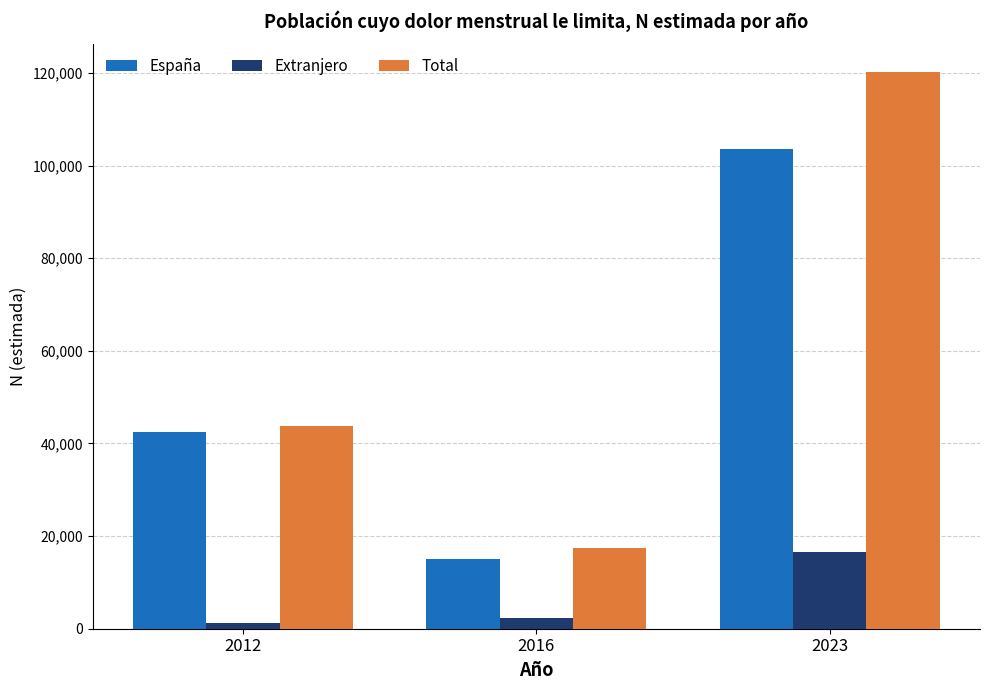

Between 2016 and 2023, which series saw the biggest shift?

Total